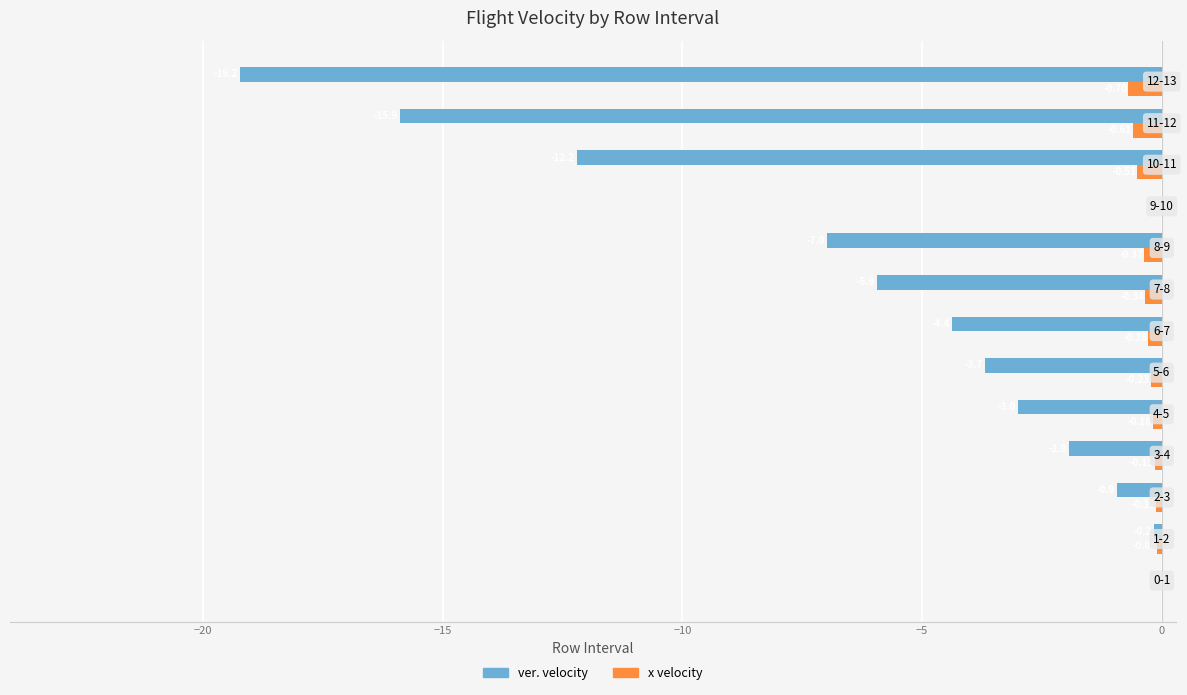

What are all the series names shown in the legend?

ver. velocity, x velocity